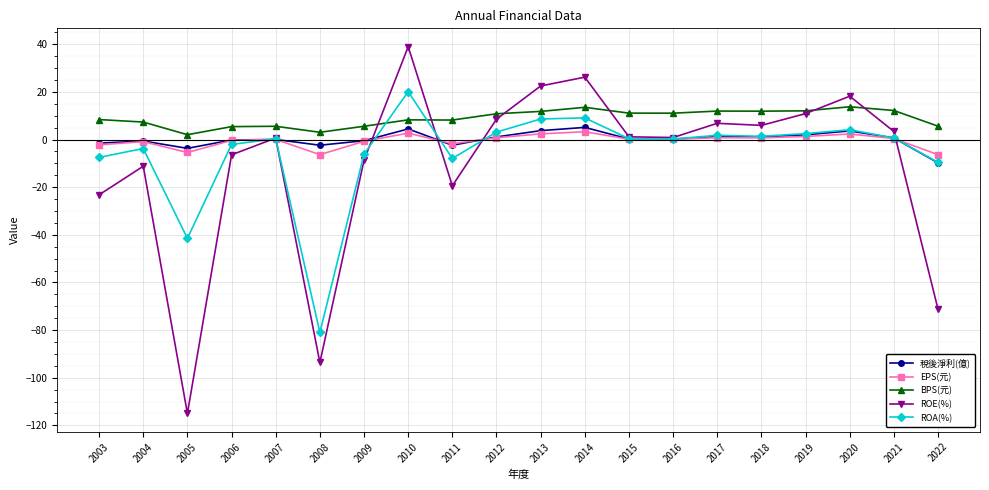

Where is the first local maximum for ROA(%)?

2004